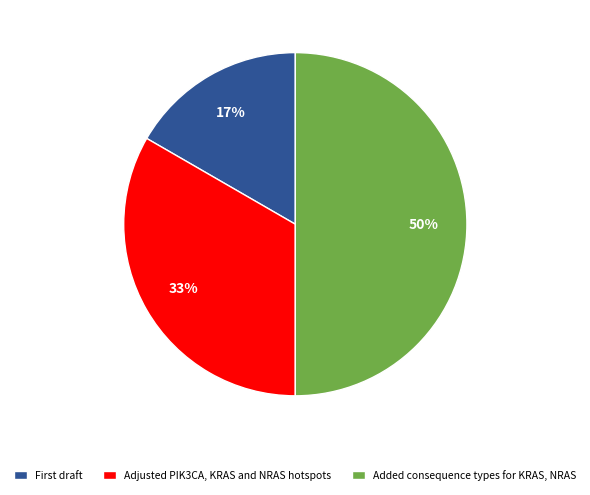

The Added consequence types for KRAS, NRAS slice represents 63% of the pie. True or false?

False